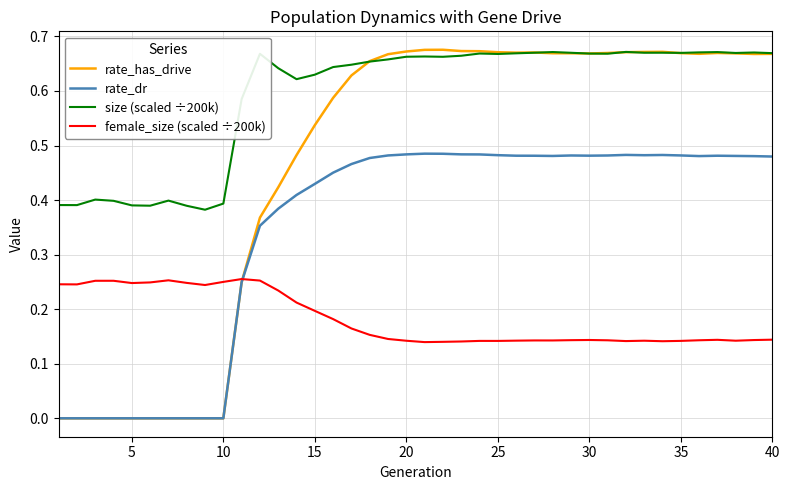

Rank the series by their average value, from highest to lowest.

size (scaled ÷200k), rate_has_drive, rate_dr, female_size (scaled ÷200k)